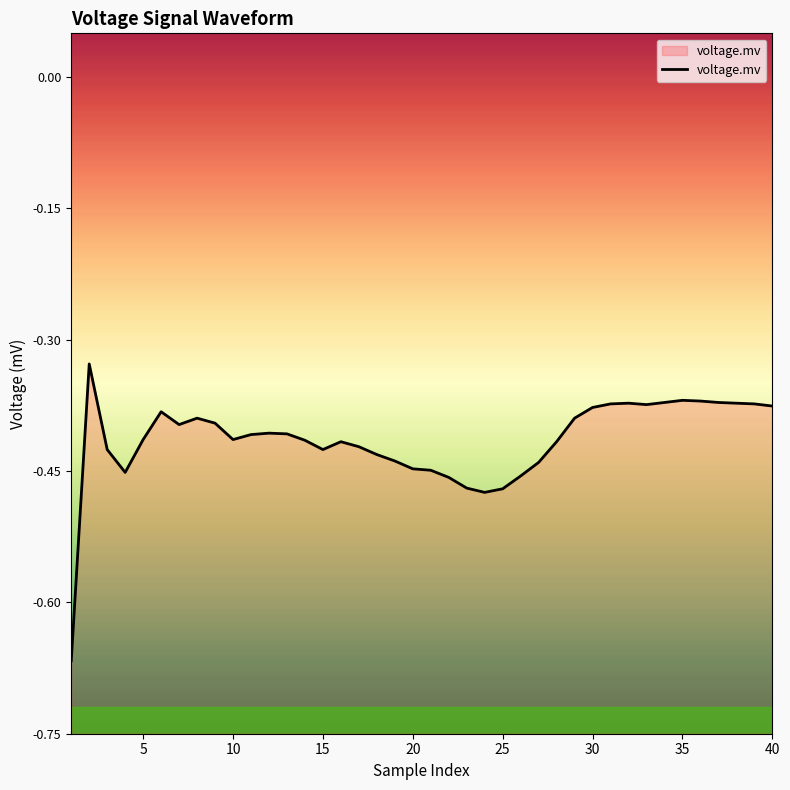

Count the number of categories in the chart.

40